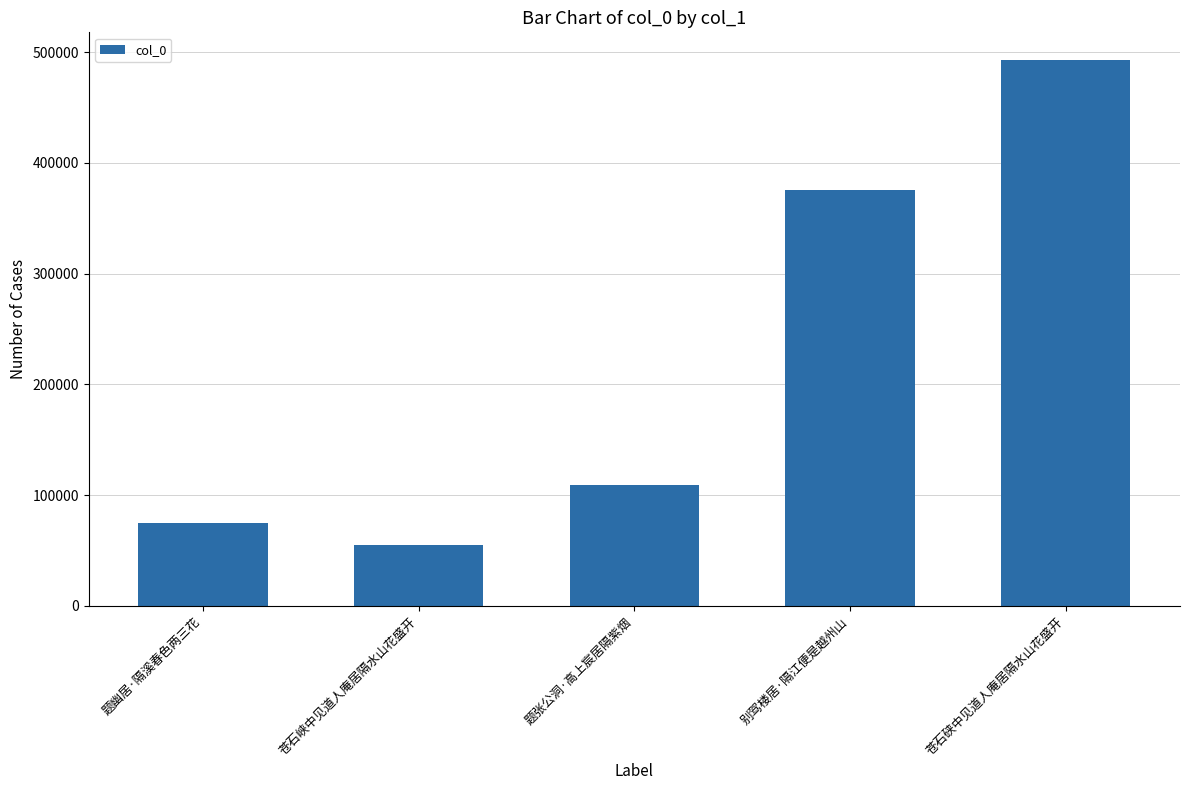

What is the sum of the values at 苍石峡中见道人庵居隔水山花盛开 and 题张公洞·高上宸居隔紫烟?

163819